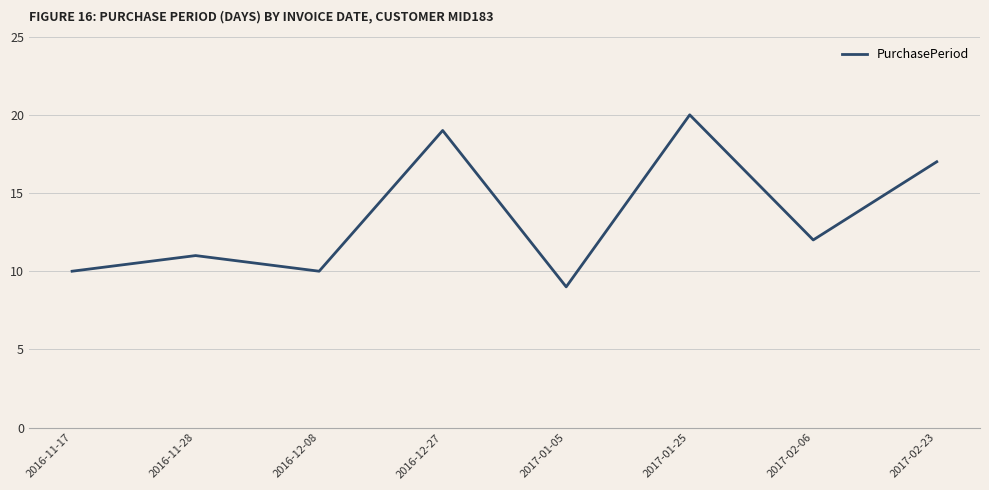

What is the sum of all values?

108